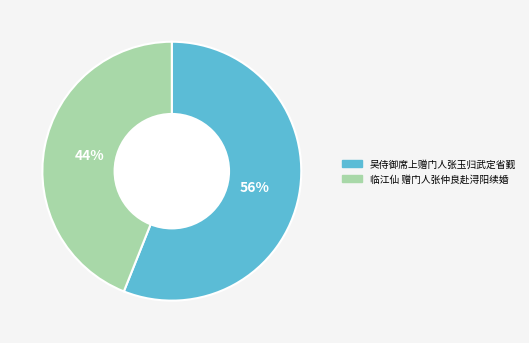

Does any single category account for the majority?

Yes